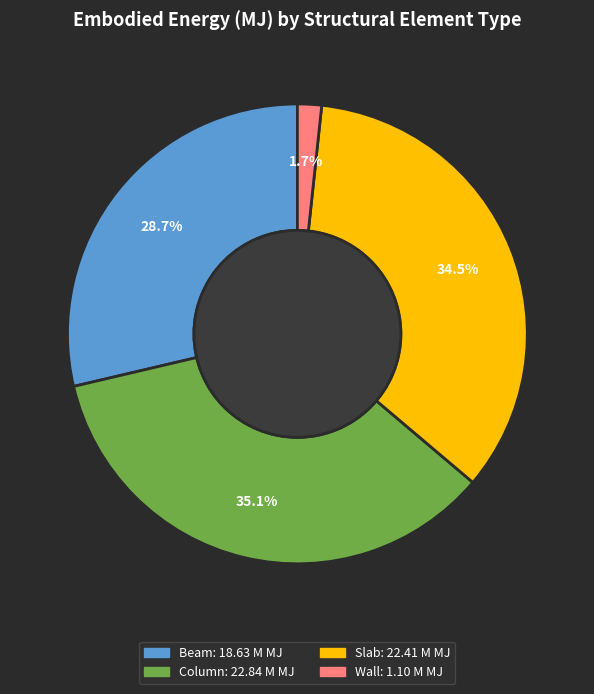

What percentage is the Wall slice, to the nearest percent?

2%